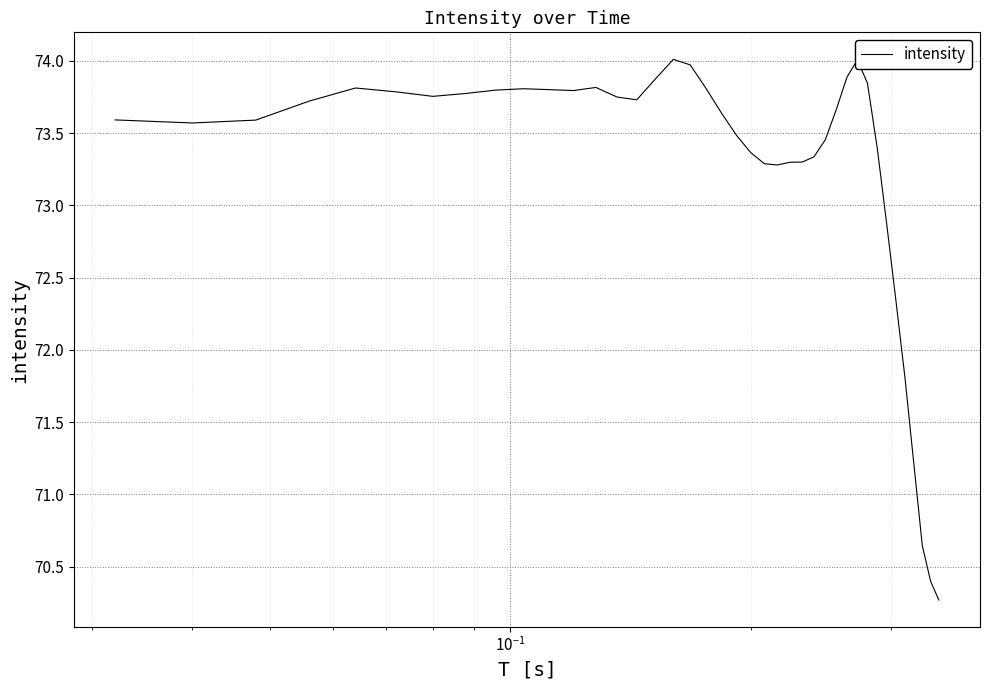

What is the greatest value displayed?

74.0